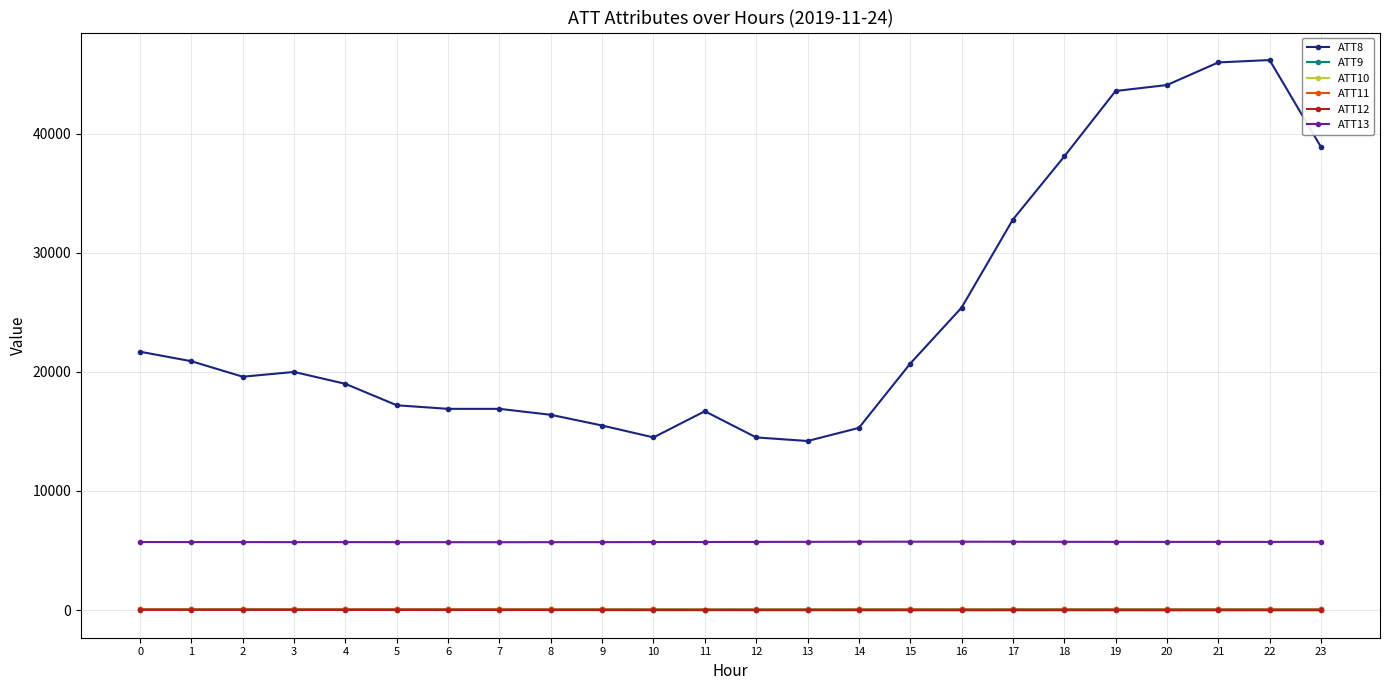

Does the chart have visible grid lines?

Yes